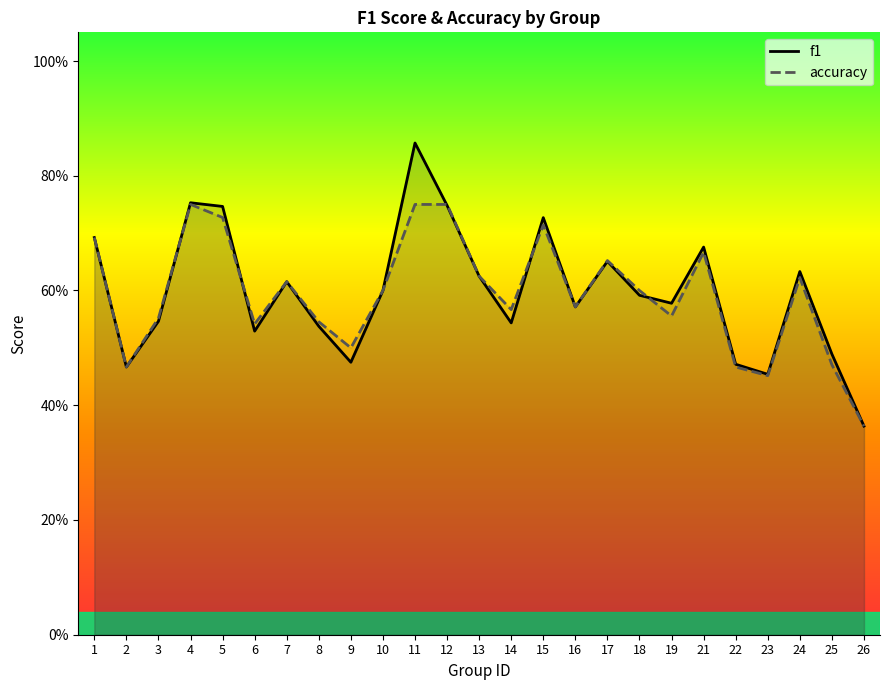

What is the greatest value displayed?

0.9